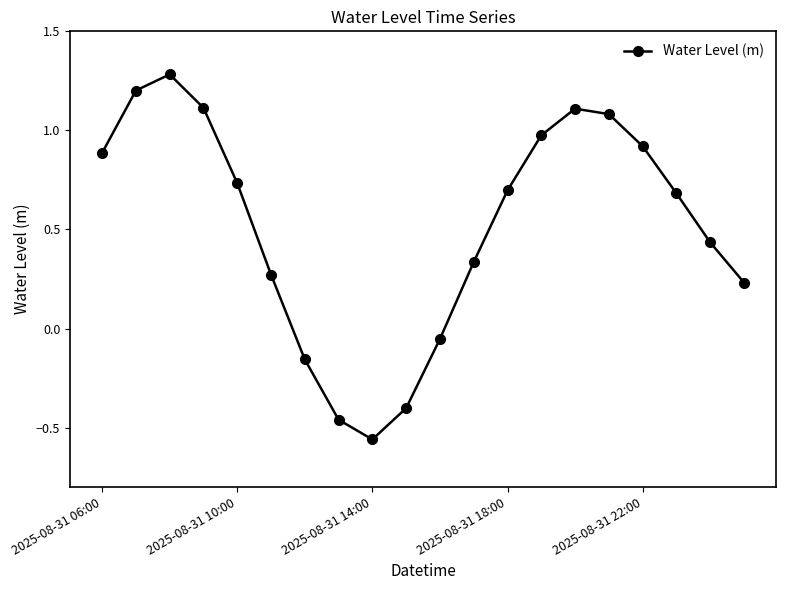

What is the difference between the maximum and minimum values?

1.8